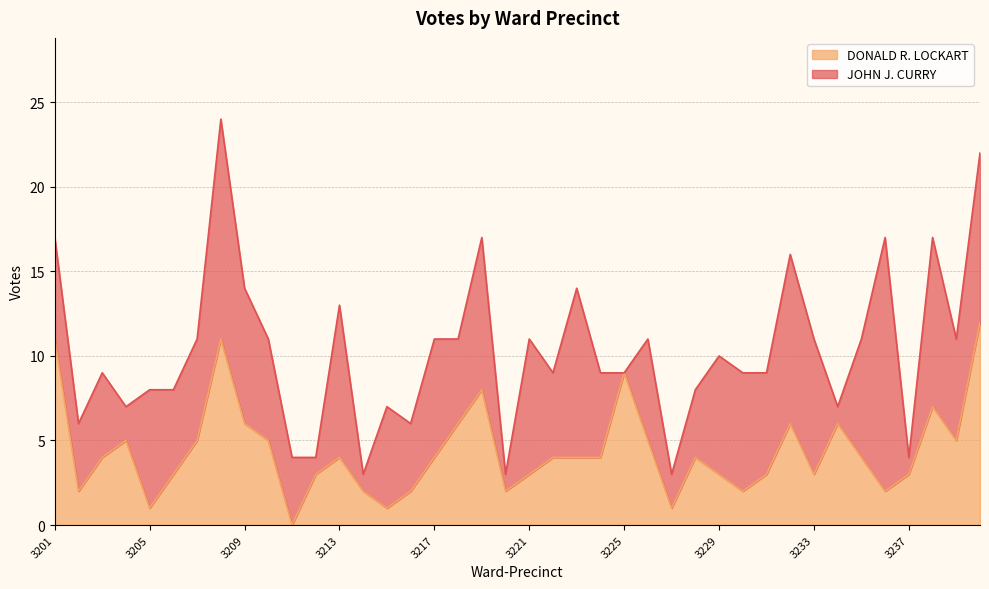

Where does the data first go above 4?

3201